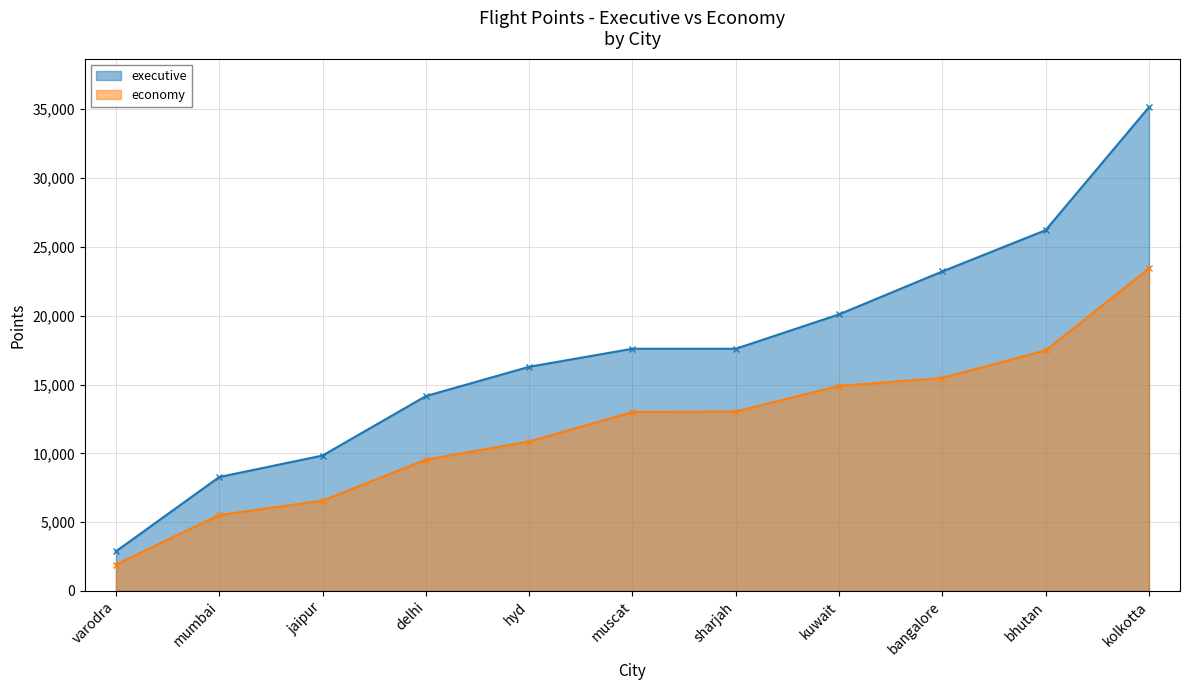

Does the chart display data point markers on the line(s)?

Yes